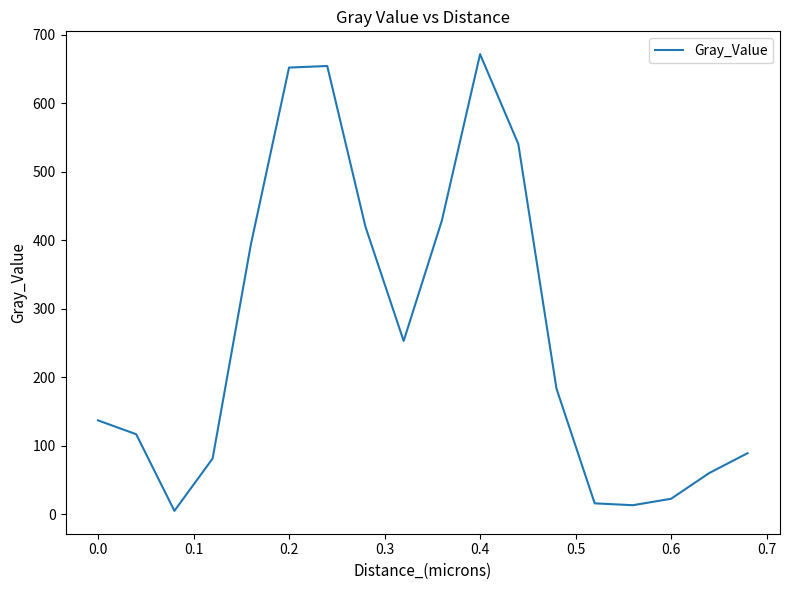

Does the chart have visible grid lines?

No